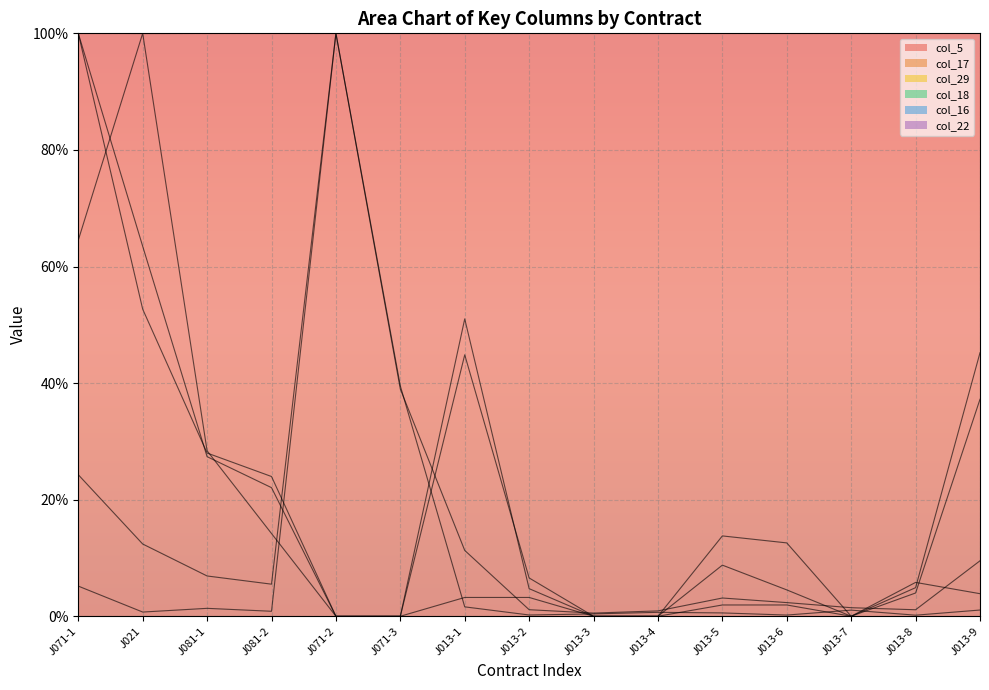

Is it true that col_16 equals 2.4 at J013-1?

False